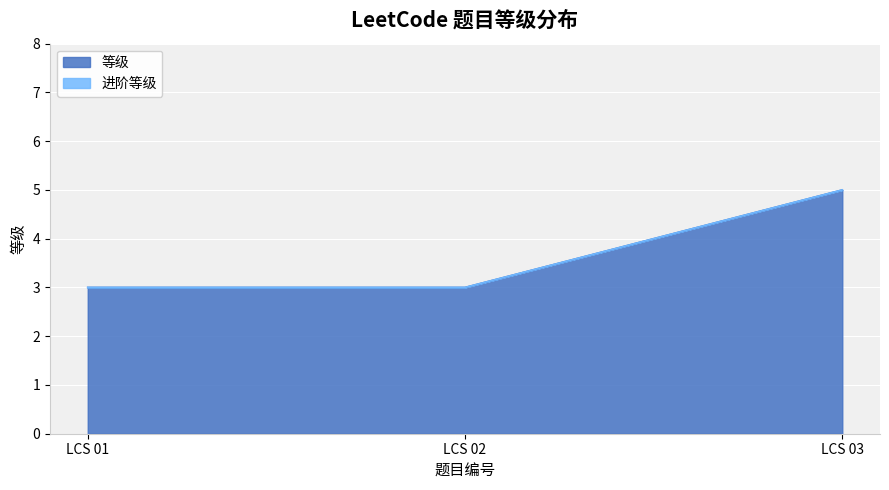

Rank the categories by value from highest to lowest.

LCS 03, LCS 01, LCS 02